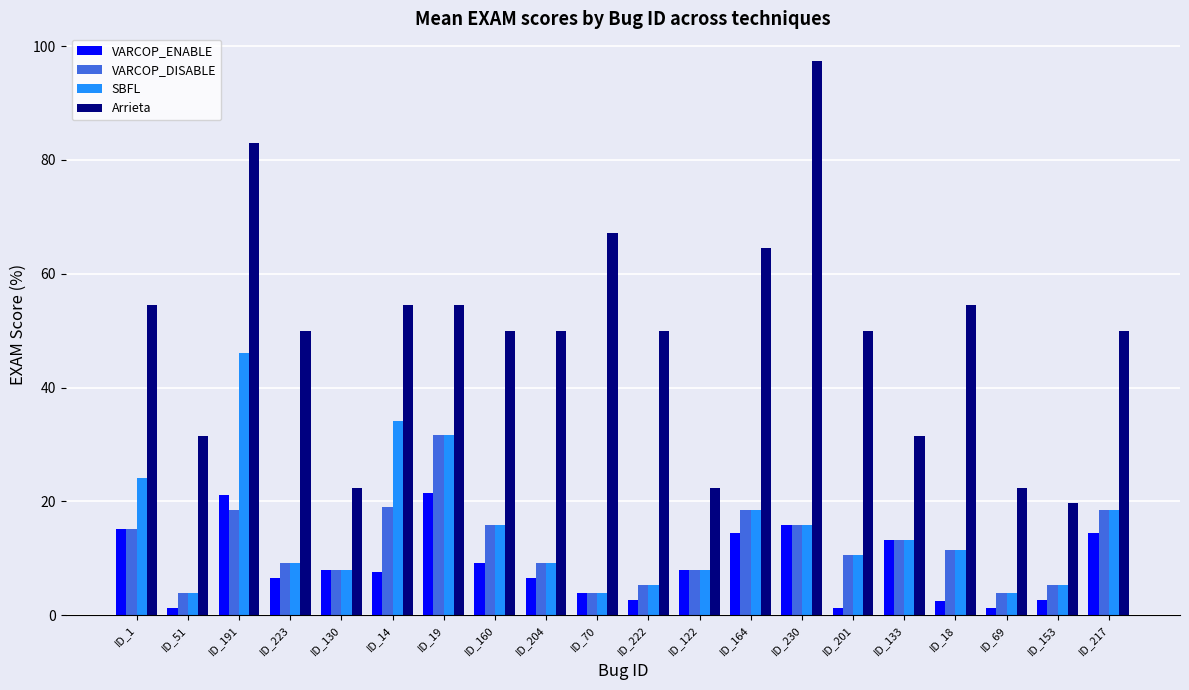

The value of VARCOP_ENABLE at ID_230 is 15.8. True or false?

True